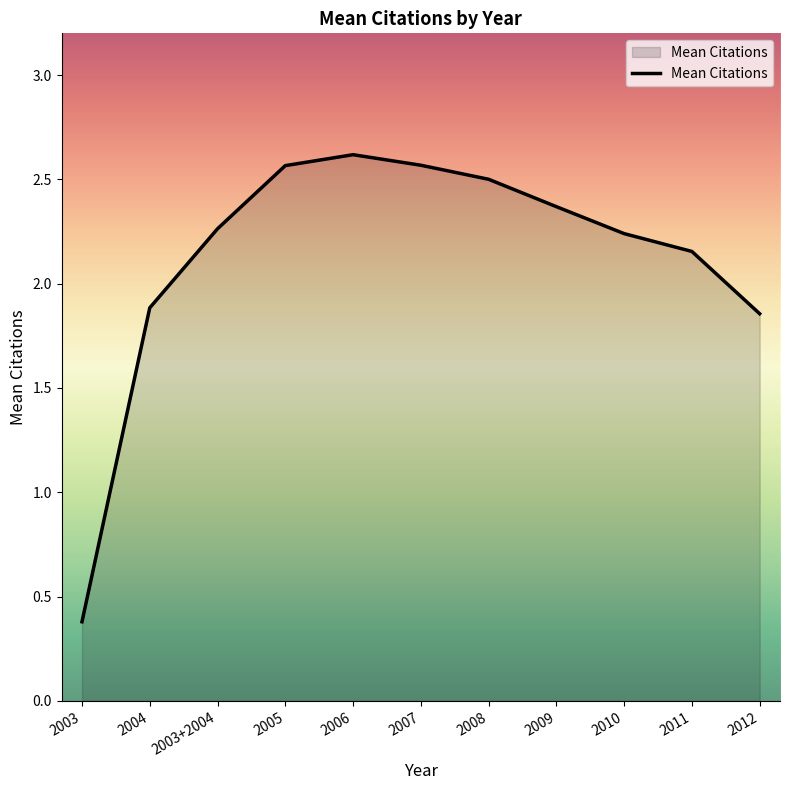

Where does the data first go above 2?

2003+2004